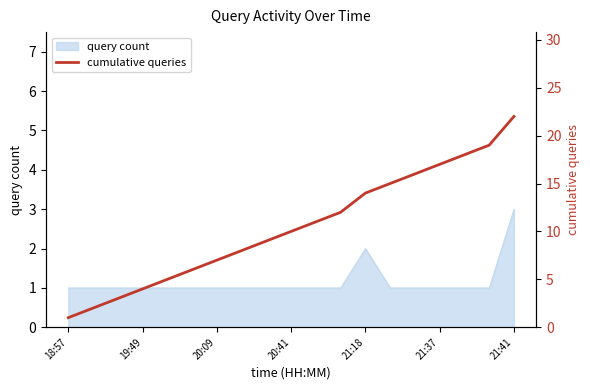

Which has a higher value, 21:37 or 18:57?

21:37